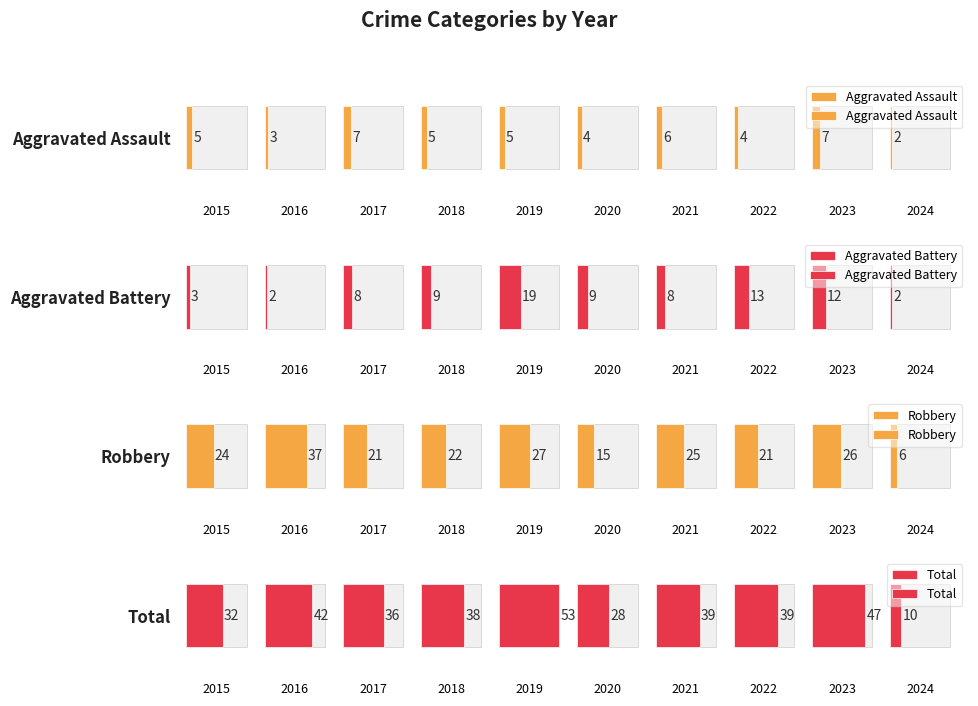

Is it true that Aggravated Assault equals 2 at 2016?

False